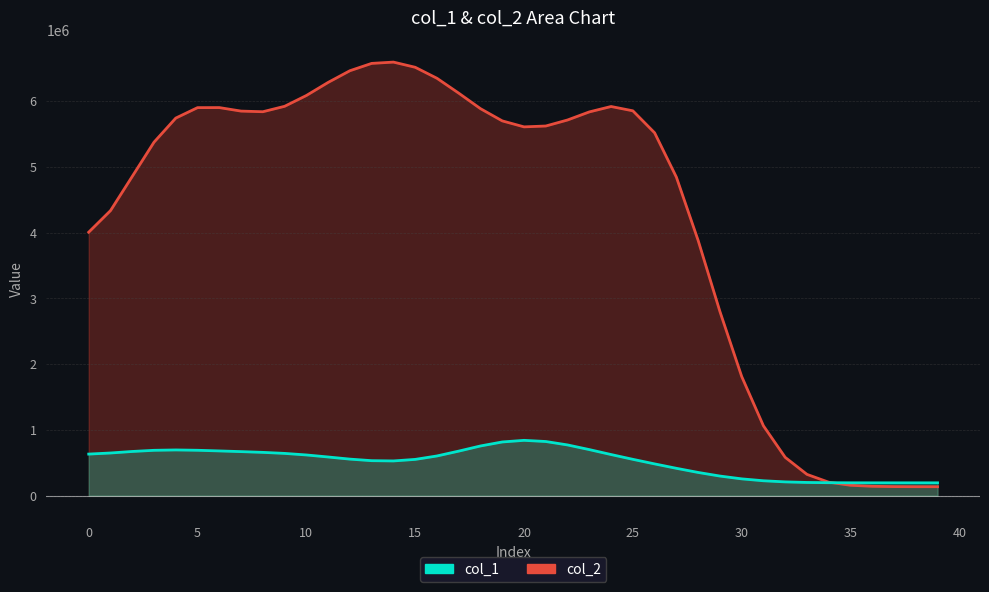

True or false: col_1 line has more than 1 points higher than both neighbors.

True